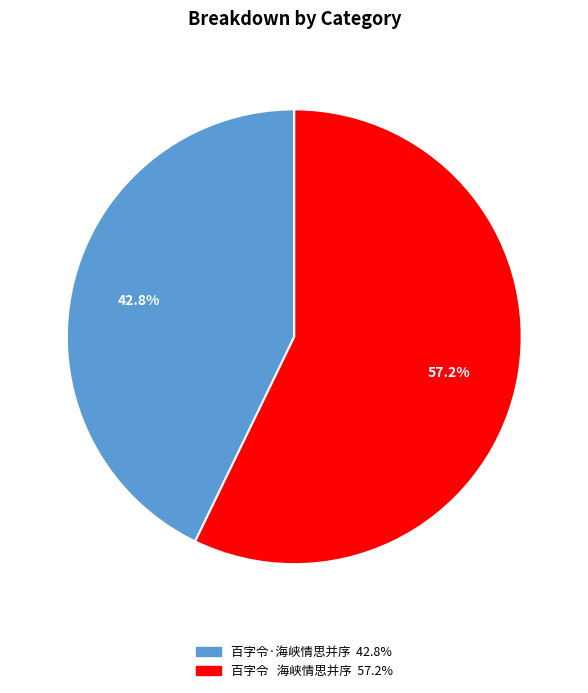

Combined, what portion of the pie is 百字令·海峡情思并序 and 百字令 海峡情思并序?

100.0%